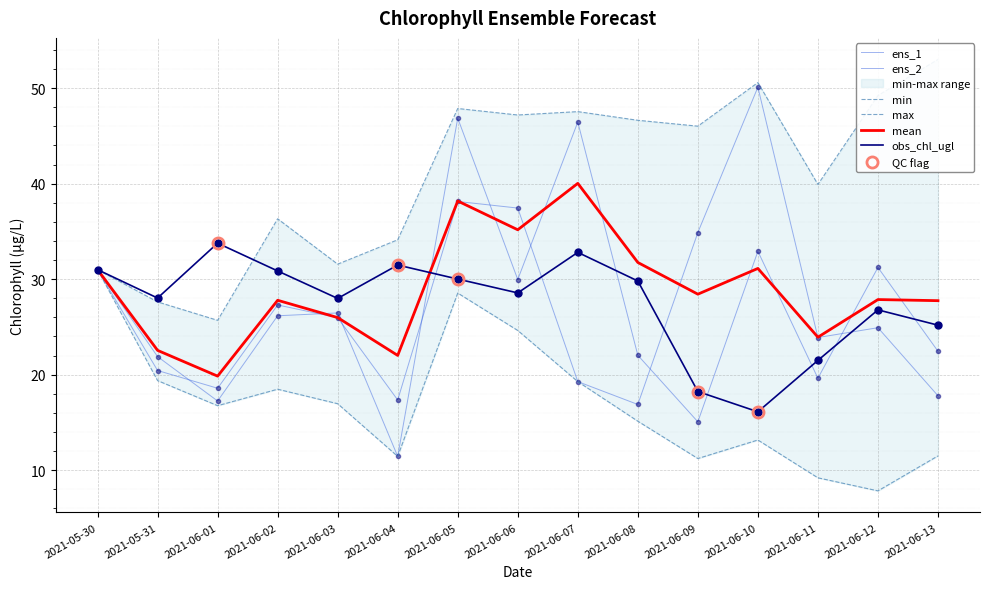

How many interior local valleys does the mean series have?

5